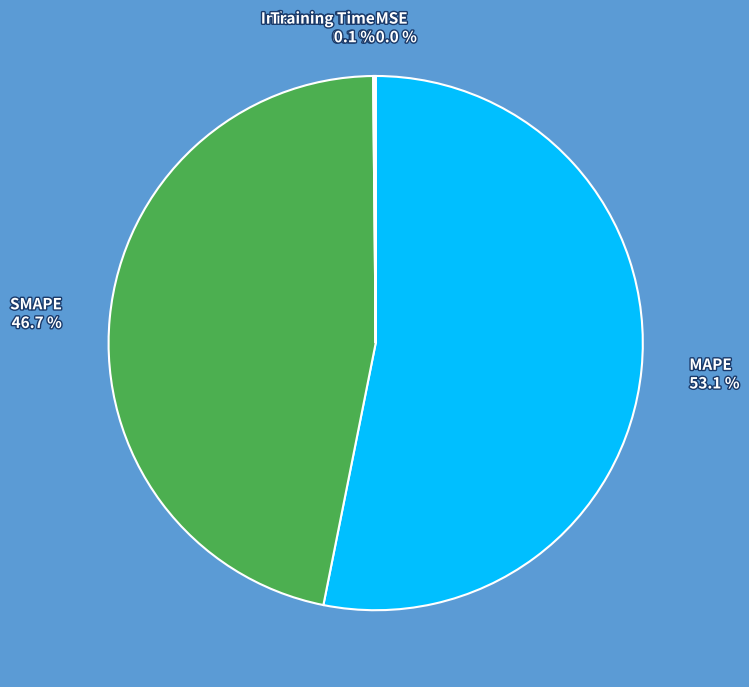

How many slices are in this pie chart?

5